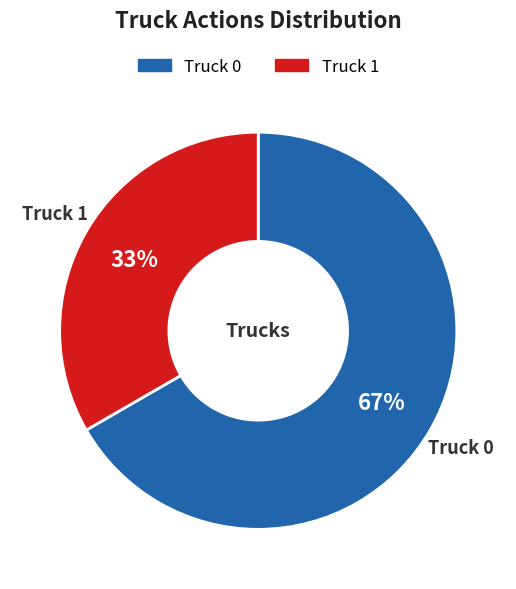

Is there any slice that represents more than half of the pie?

Yes